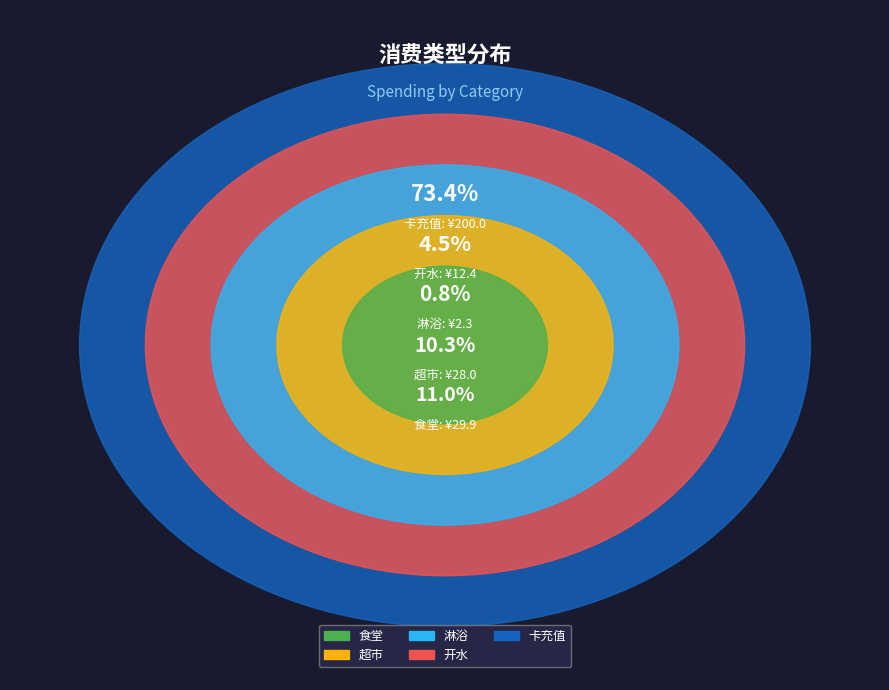

Is 卡充值 the majority of the pie?

Yes